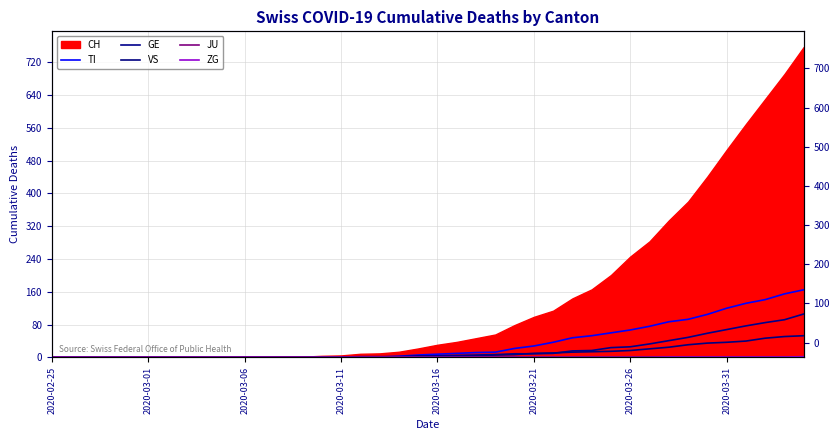

Count the number of categories in the chart.

40